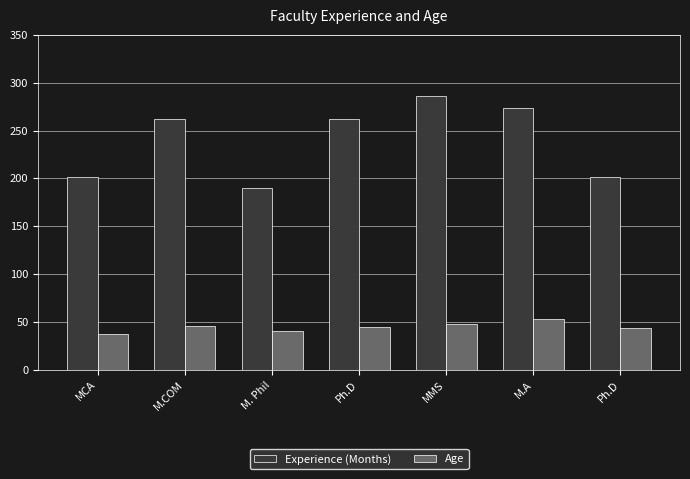

Reading left to right, list all the values displayed in this chart.

Experience (Months): MCA=202	M.COM=262	M. Phil=190	Ph.D=262	MMS=286	M.A=274	Ph.D=202
Age: MCA=38	M.COM=46	M. Phil=41	Ph.D=45	MMS=48	M.A=53	Ph.D=44